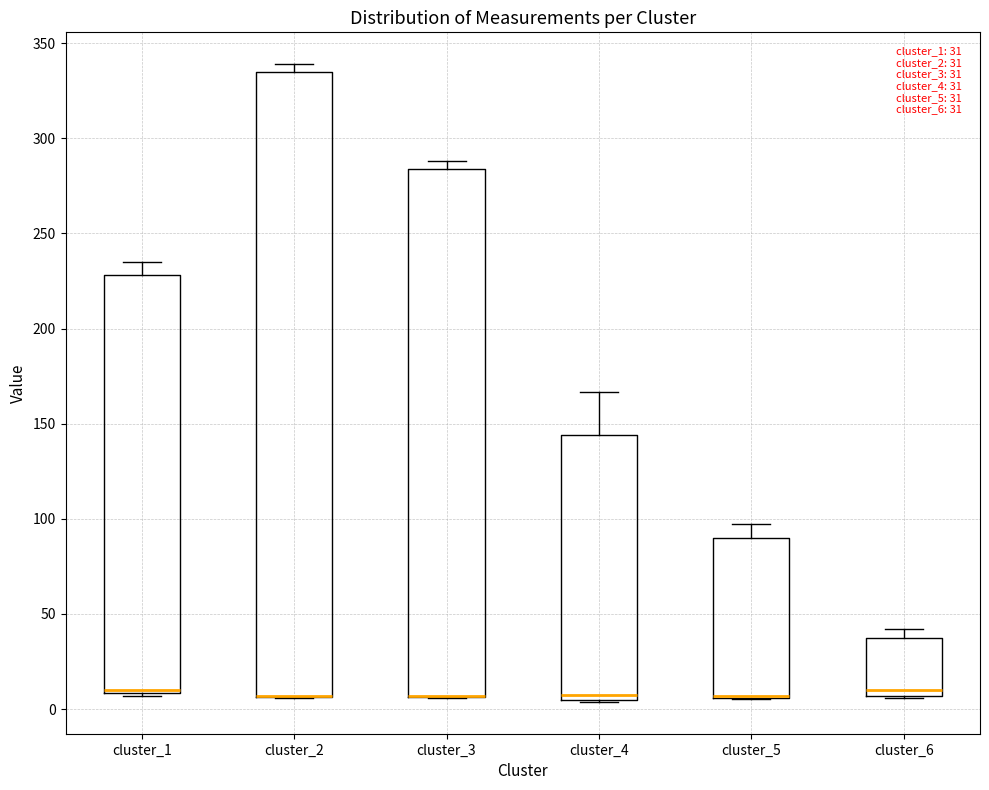

Comparing the boxes themselves (not the whiskers), which one is the tallest?

cluster_2